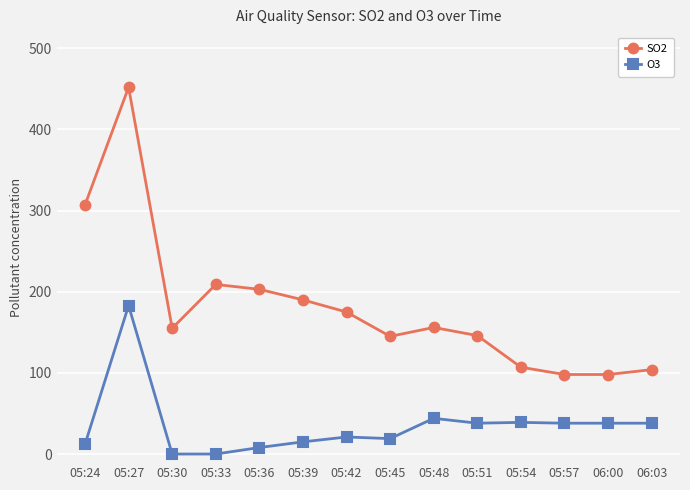

Does the chart display data point markers on the line(s)?

Yes